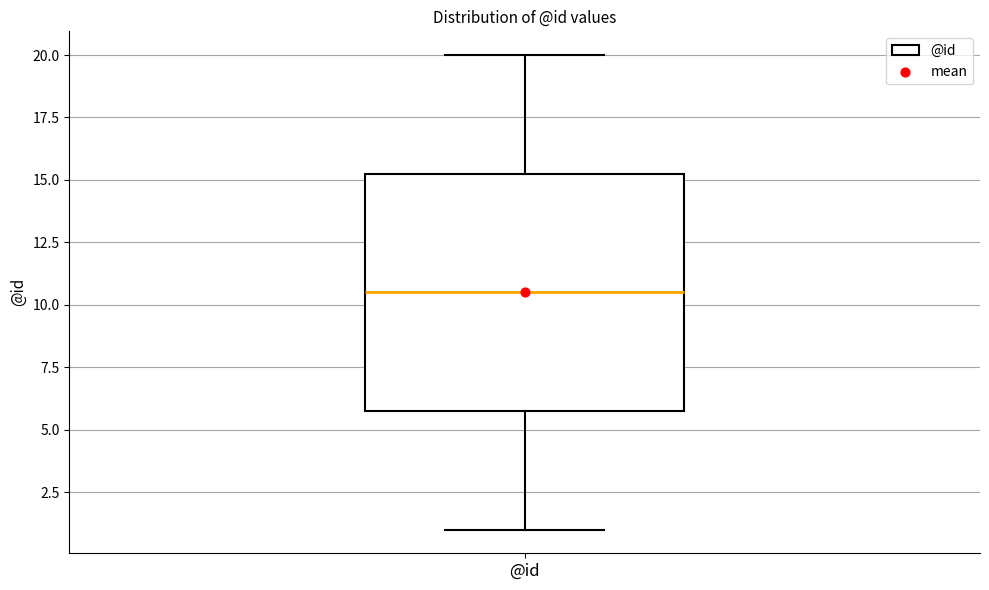

Where is the upper edge of the box for @id on the y-axis? The values are not printed on the chart, so give them approximately, as read against the axis.

15.5